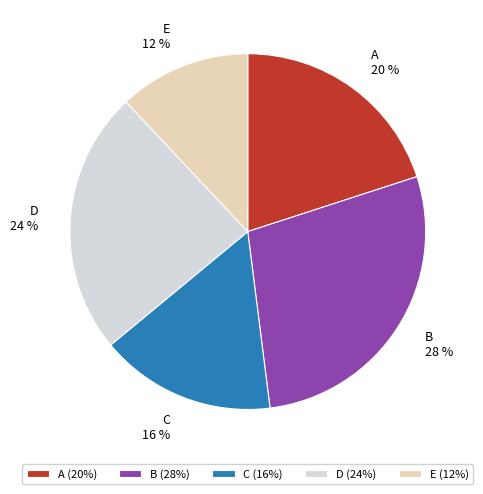

Which category has the smallest portion of the pie?

E